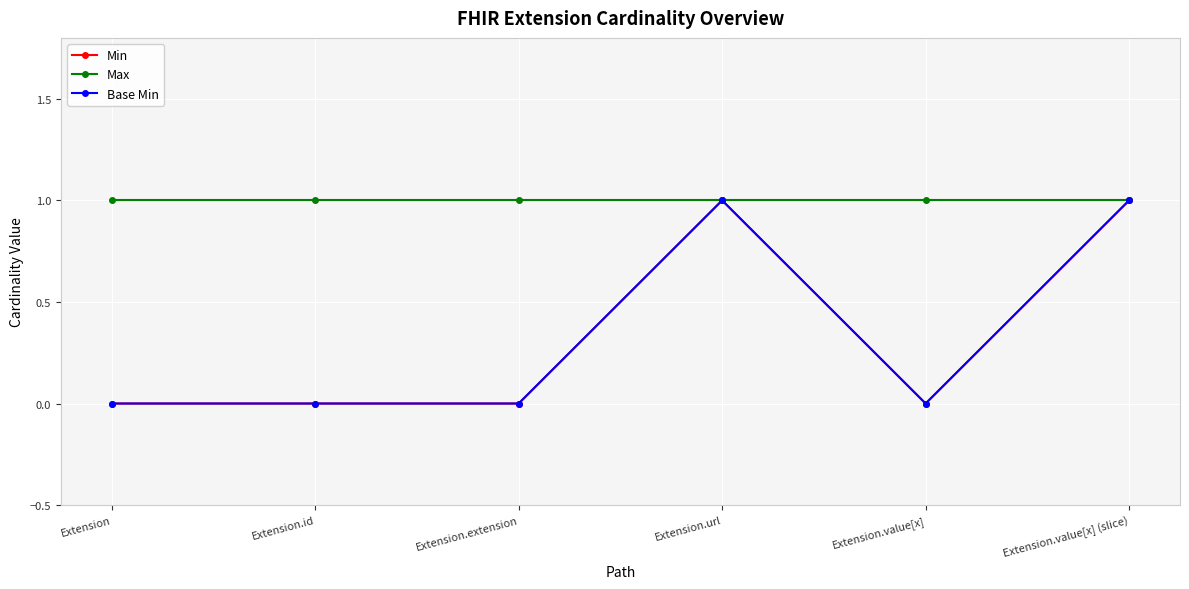

Where is Max nearest to the value 1?

Extension